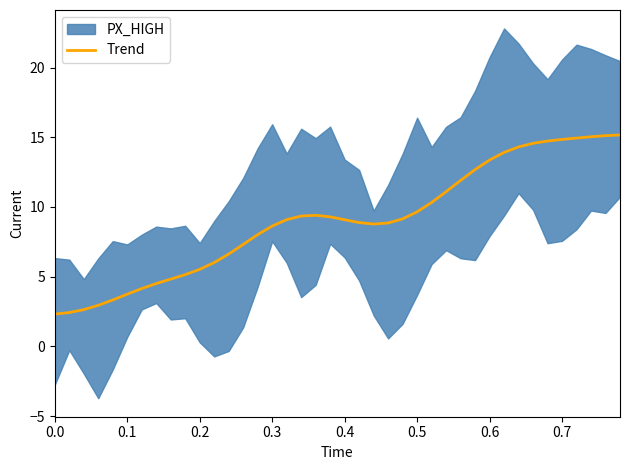

What is the difference between the maximum and minimum values?

12.8